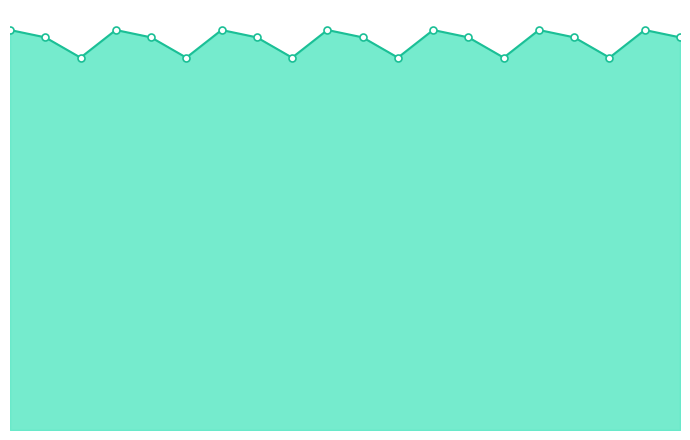

List the labels in order of value, largest first.

0.0, 1.0, 2.0, 3.0, 4.0, 5.0, 6.0, 0.1, 1.1, 2.1, 3.1, 4.1, 5.1, 6.1, 0.2, 1.2, 2.2, 3.2, 4.2, 5.2